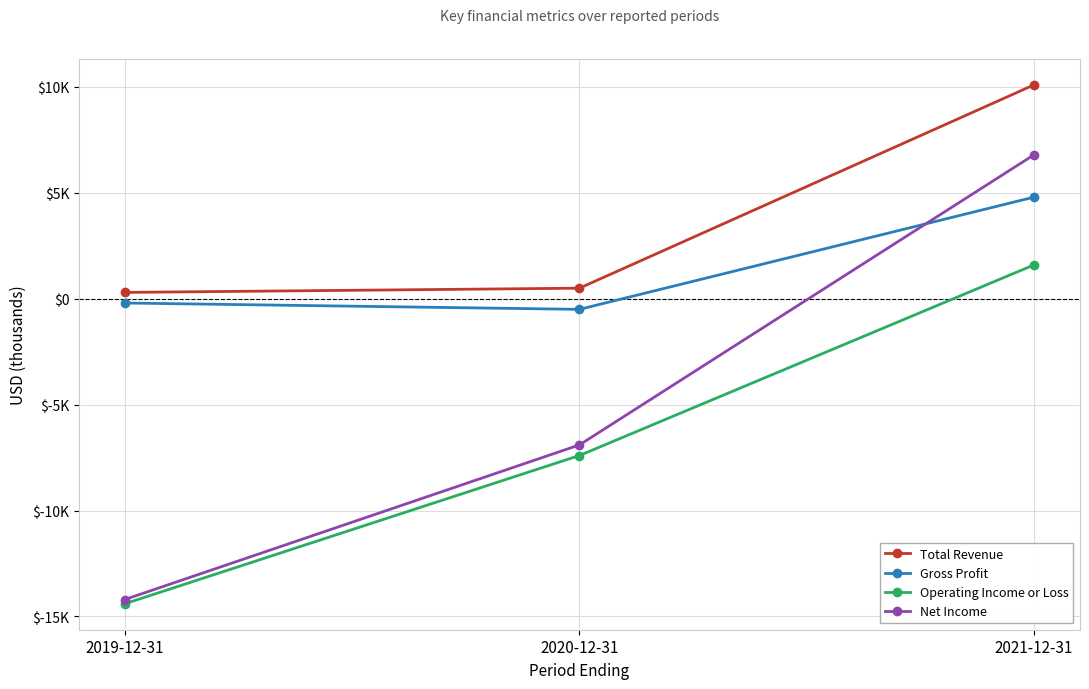

Which series has the widest spread of values?

Net Income